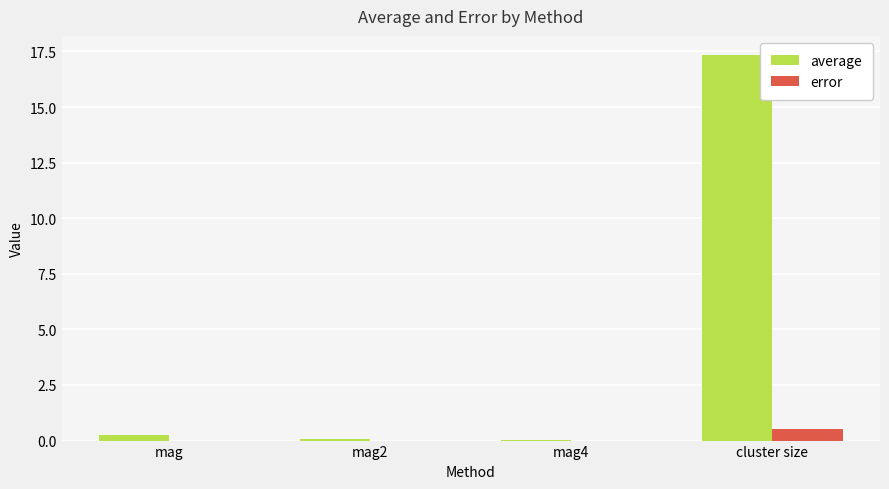

Between mag2 and cluster size, which series saw the biggest shift?

average